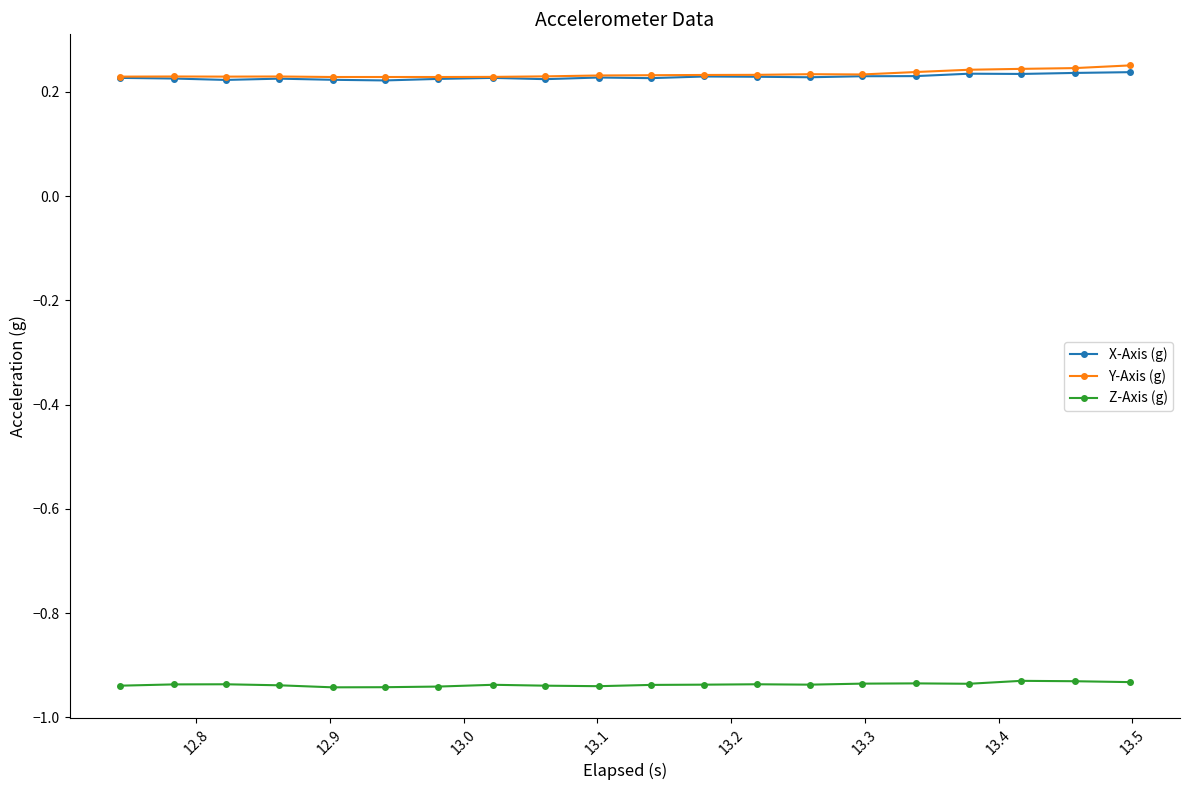

True or false: X-Axis (g) and Z-Axis (g) intersect in this chart.

False